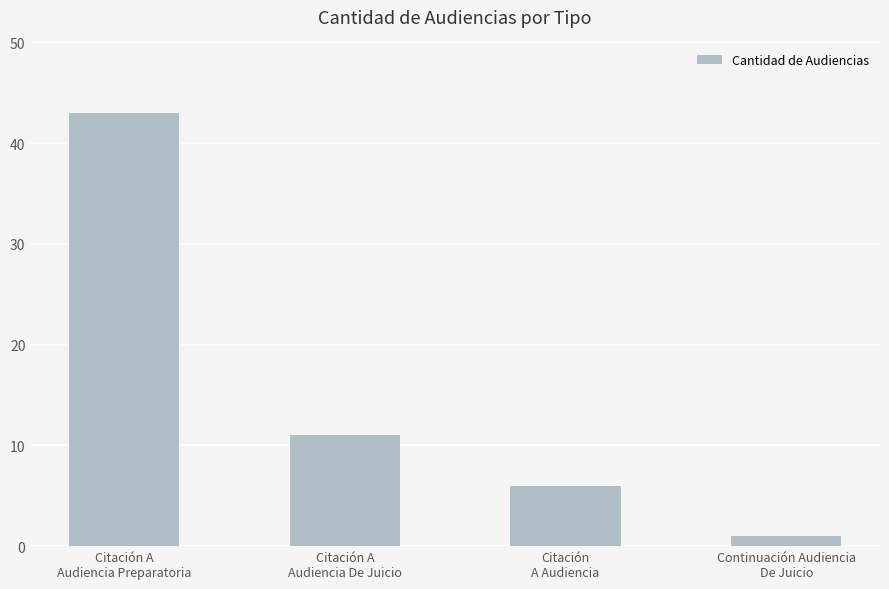

Reading right to left, list all the values displayed in this chart.

1	6	11	43